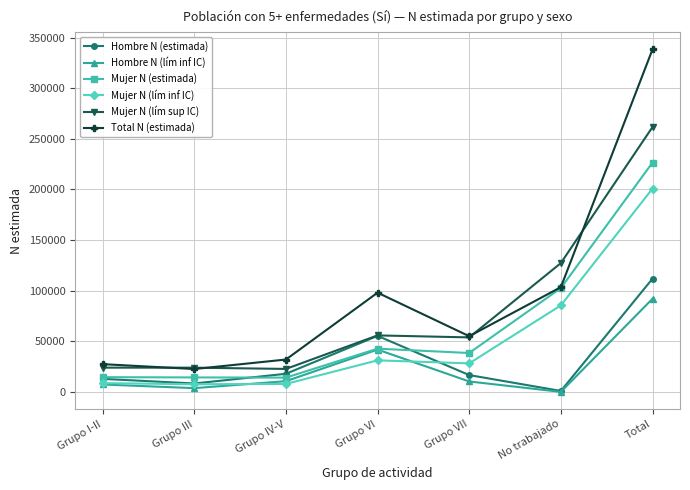

What is the difference between the maximum and minimum values in the Hombre N (estimada) series?

110924